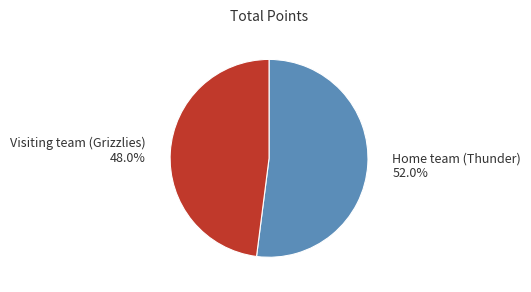

Is there a majority slice in this chart?

Yes